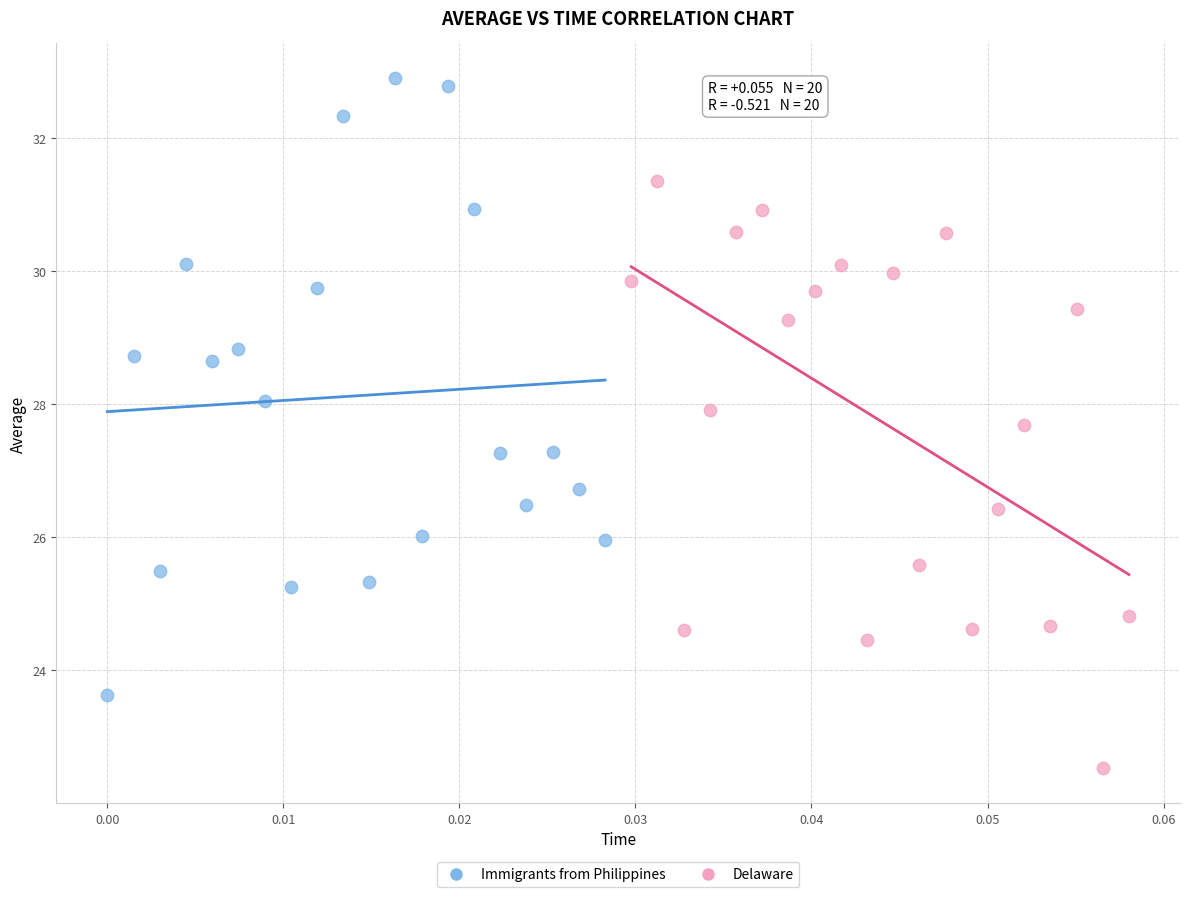

Which series contains the highest Y value?

Immigrants from Philippines